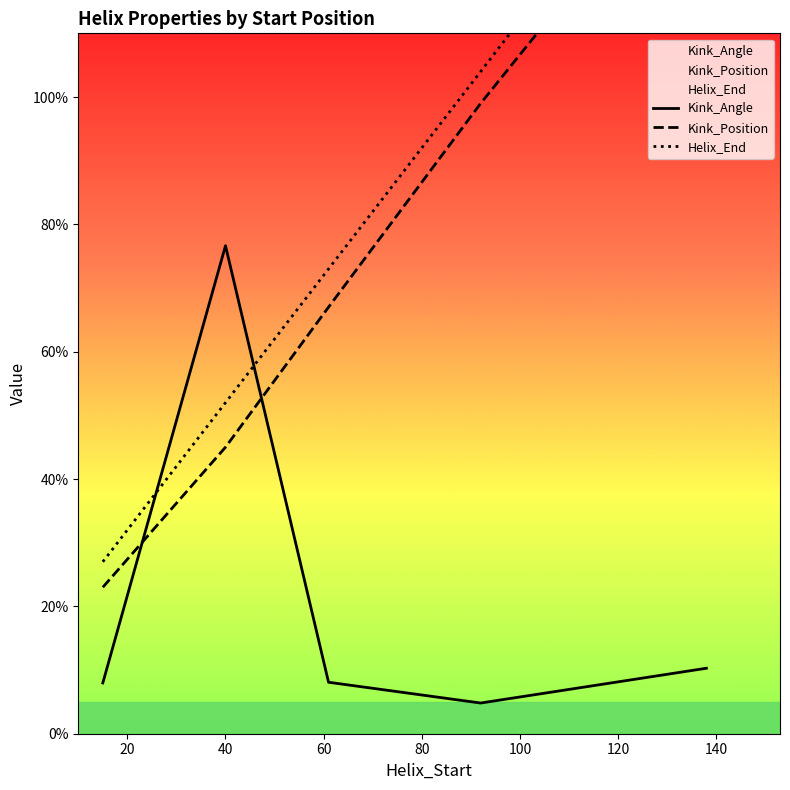

What is the sum of the Kink_Angle values at 80 and 20?

86.9